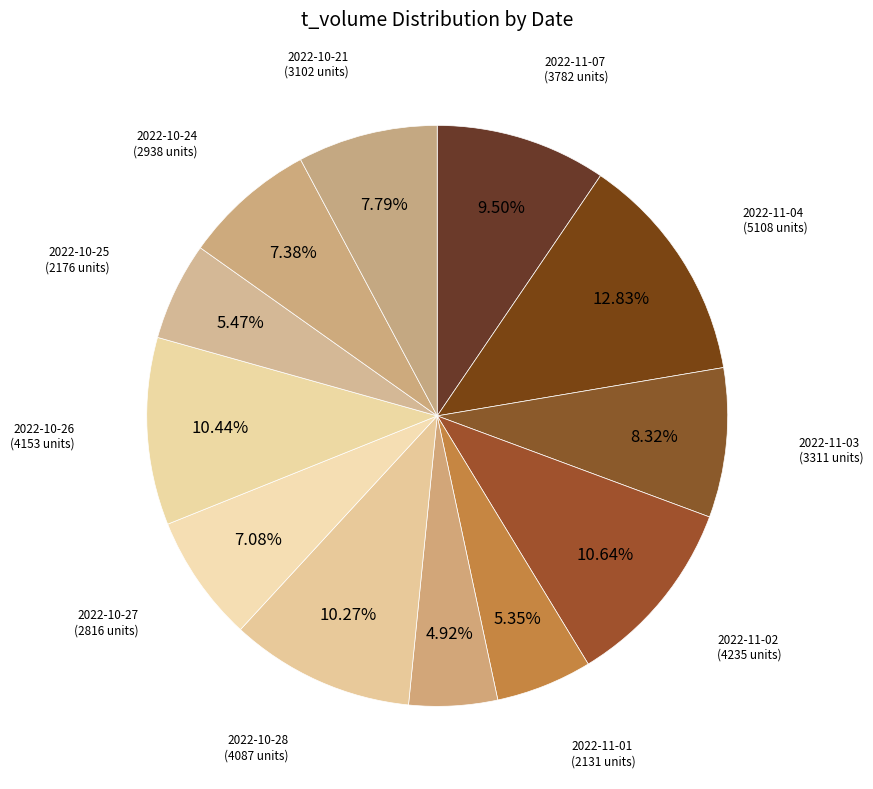

How many slices are in this pie chart?

12